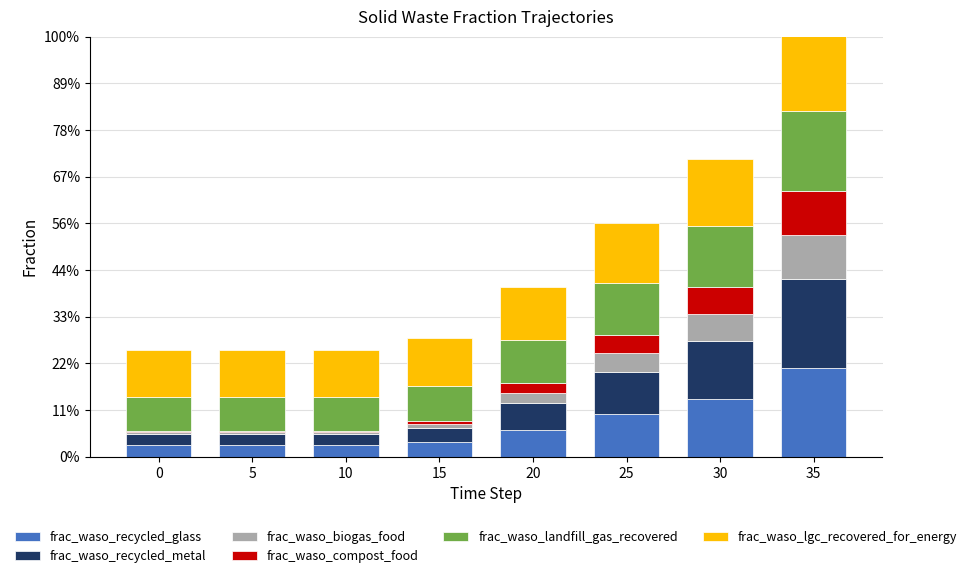

How many bars are there in total?

48